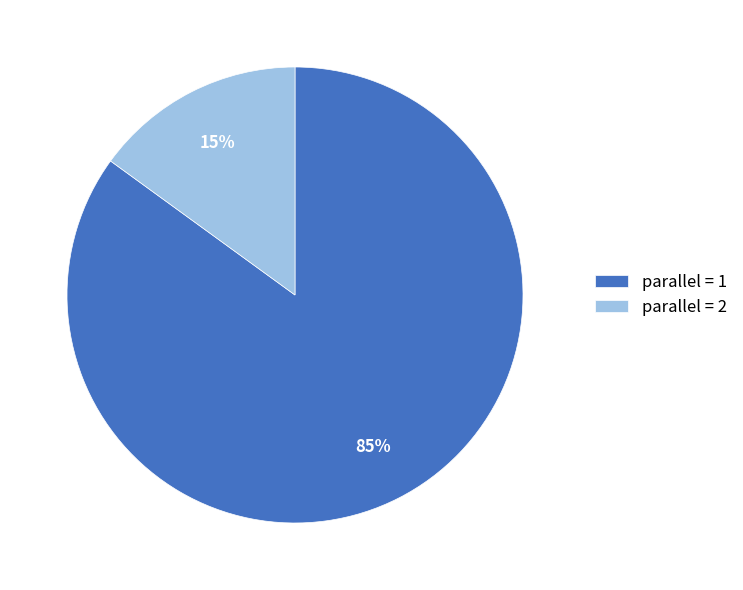

Between parallel = 1 and parallel = 2, which is larger?

parallel = 1